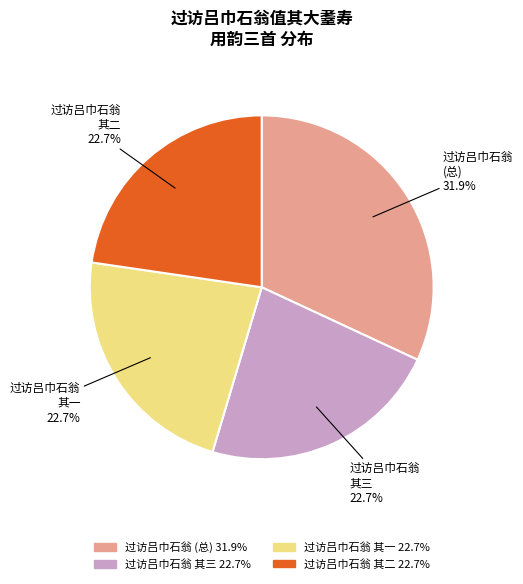

Is there any slice that represents more than half of the pie?

No